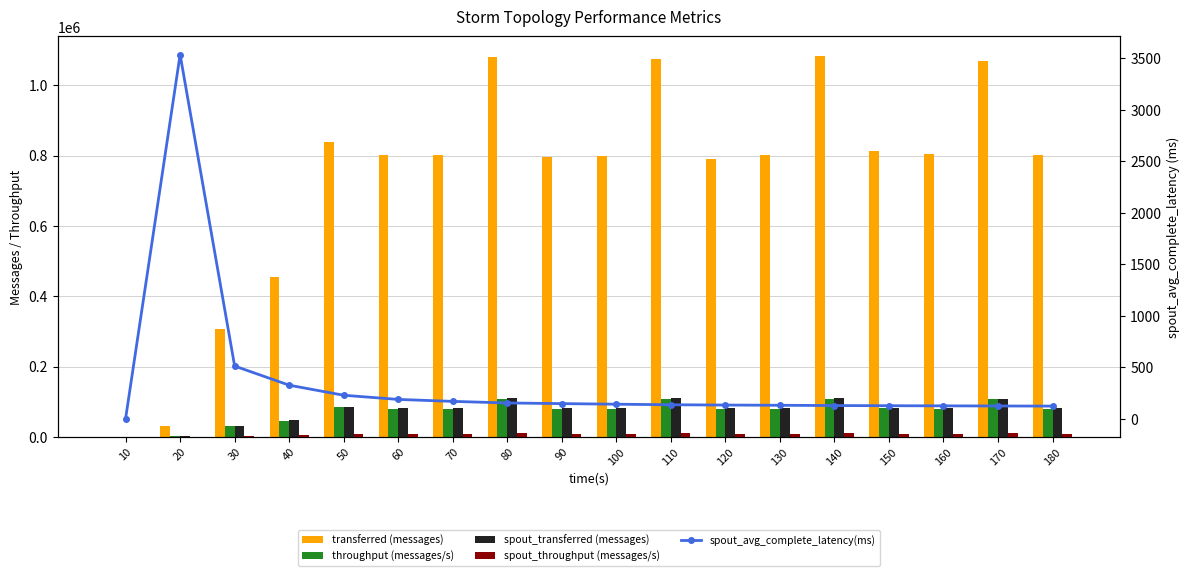

At which label does throughput (messages/s) first exceed 79904?

50